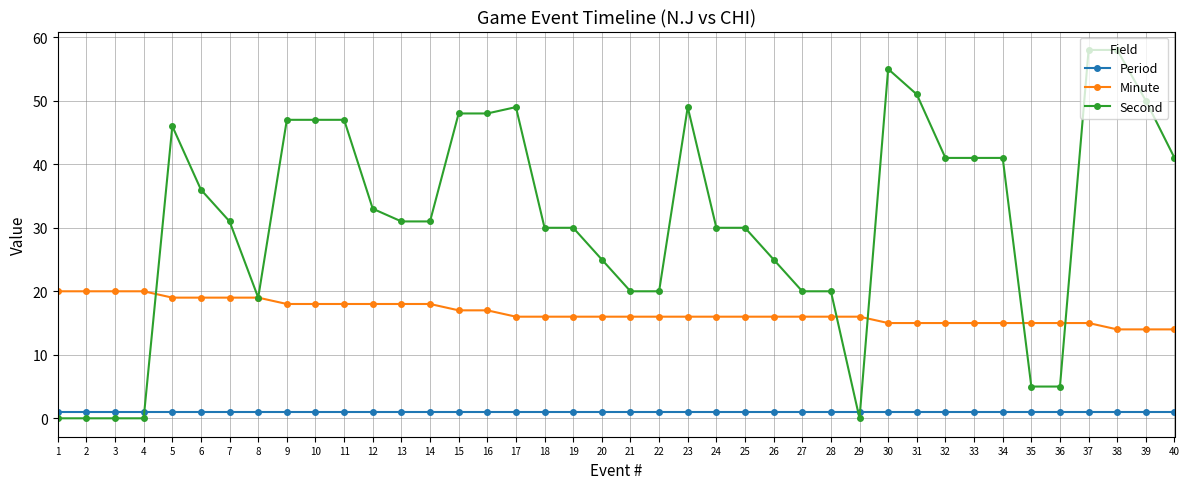

The value of Second at 28 is 20. True or false?

True